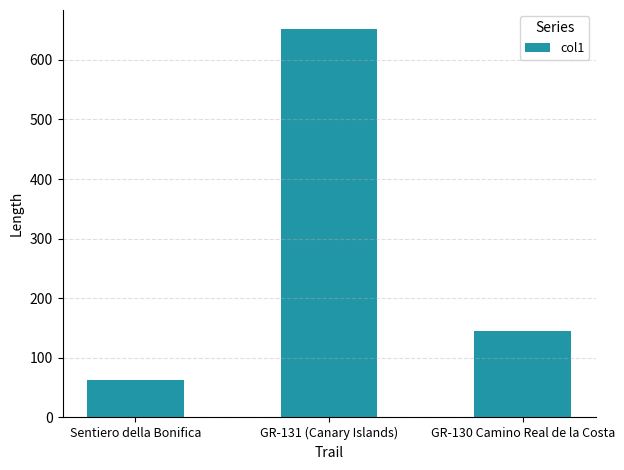

Which label corresponds to the smallest value in the chart?

Sentiero della Bonifica